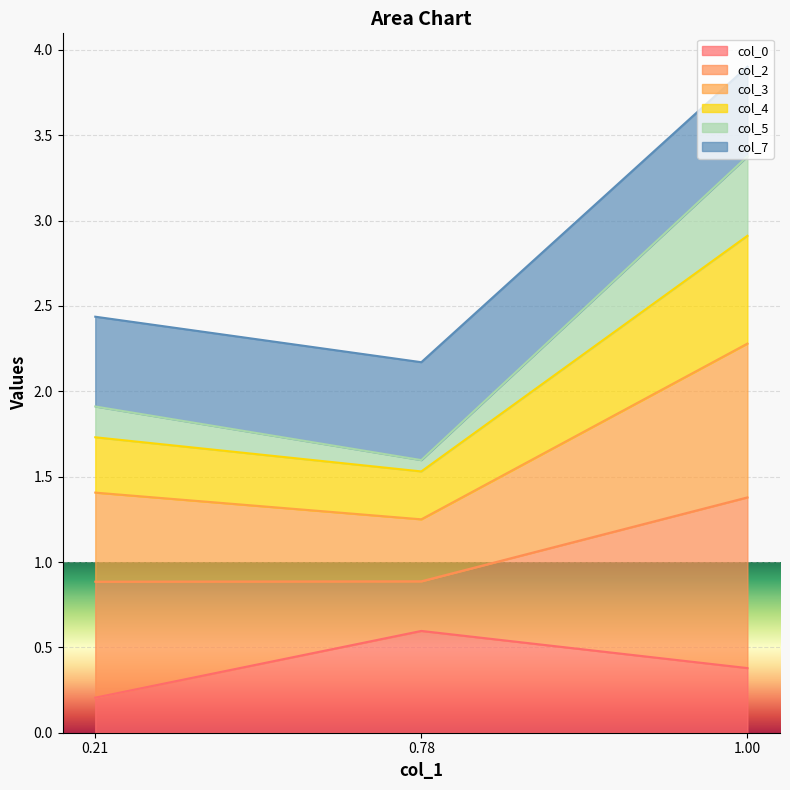

At which label does col_0 reach its peak?

0.78